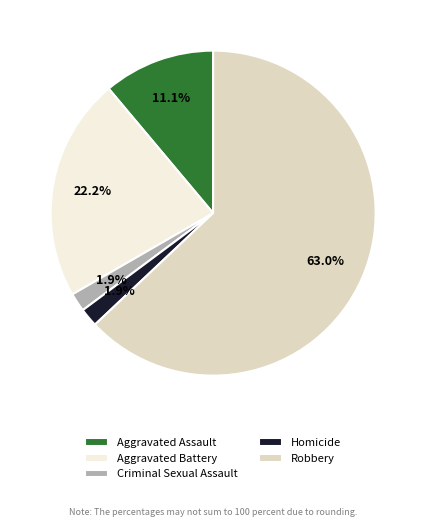

What percentage is the Criminal Sexual Assault slice, to the nearest percent?

2%